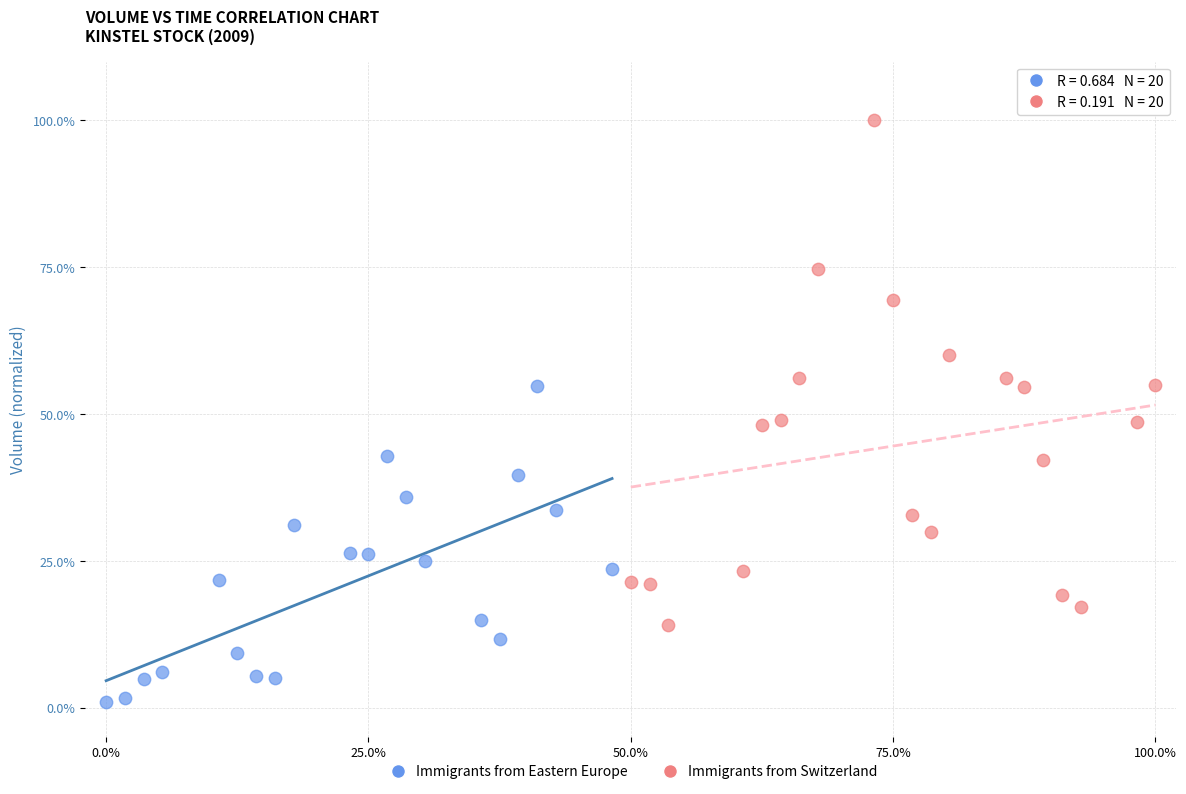

What are all the series names shown in the legend?

Immigrants from Eastern Europe, Immigrants from Switzerland